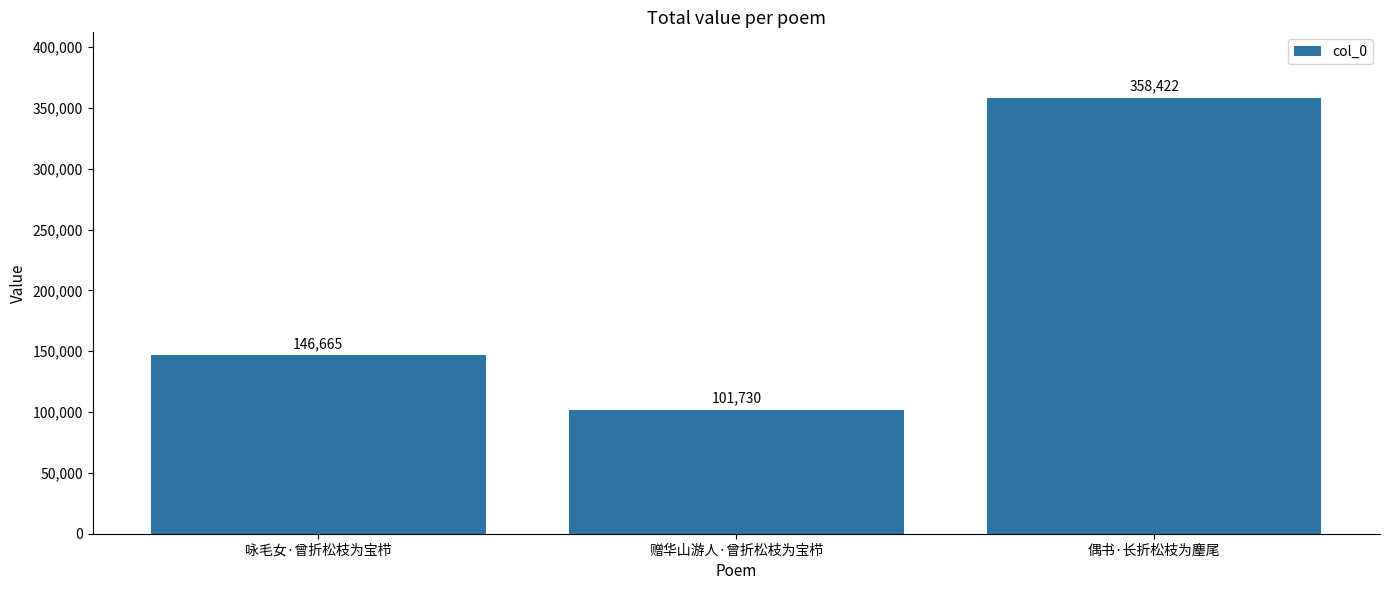

Reading right to left, what are all the values shown in this chart?

358422	101730	146665